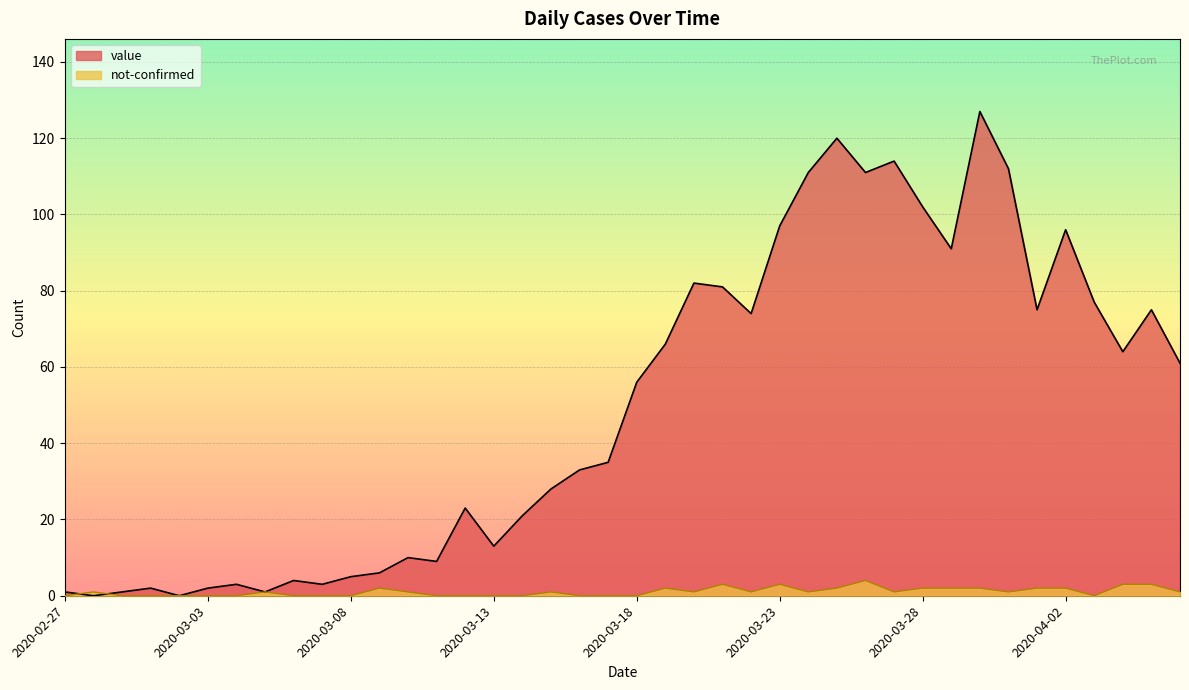

Is the value of not-confirmed at 2020-03-06 greater than the value of value at 2020-03-06?

No